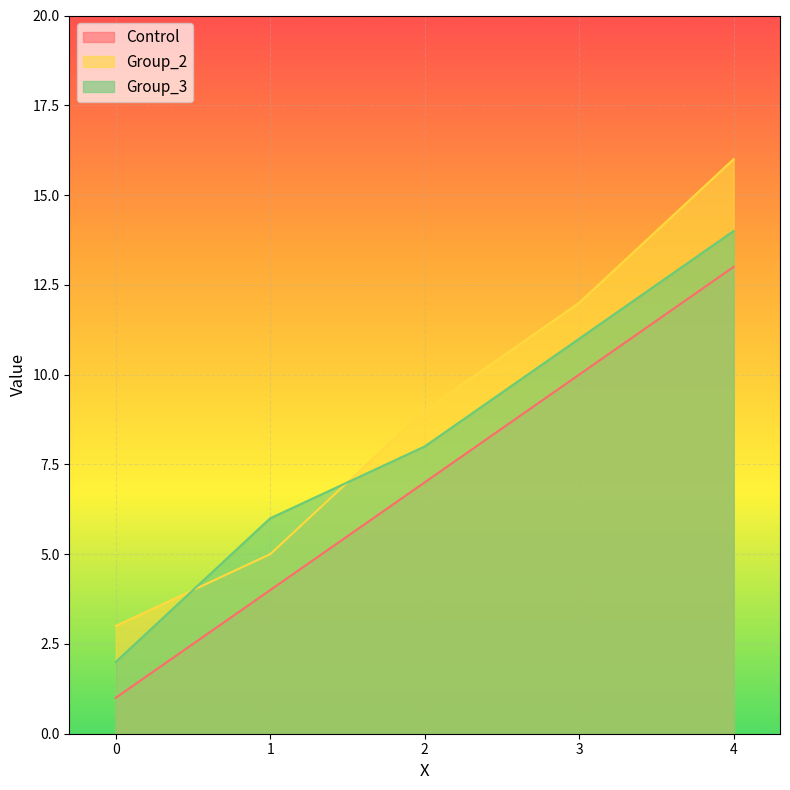

What is the lowest value of the Group_2 series?

3